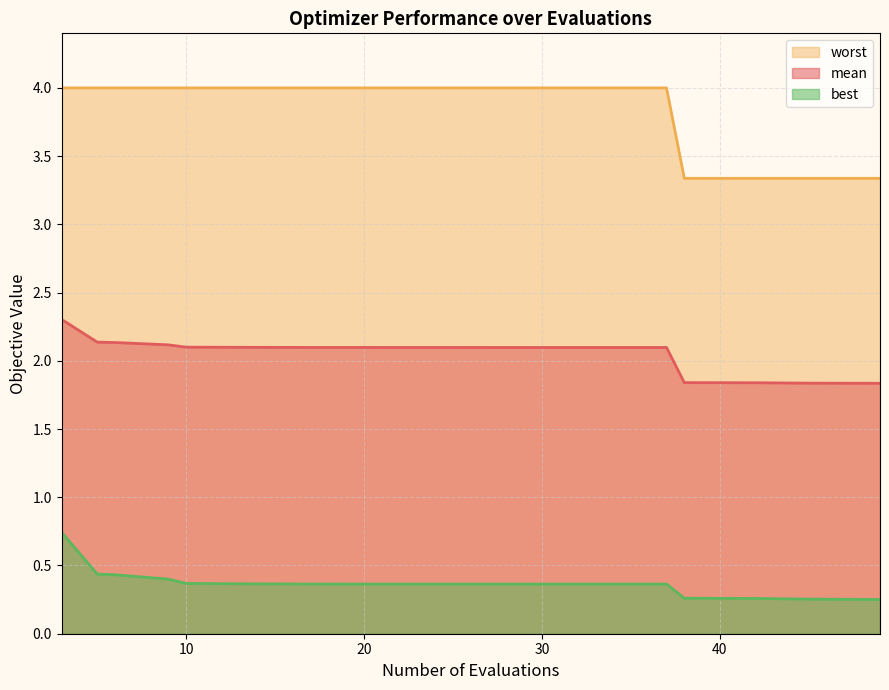

List the series in order of their overall mean, highest first.

worst, mean, best